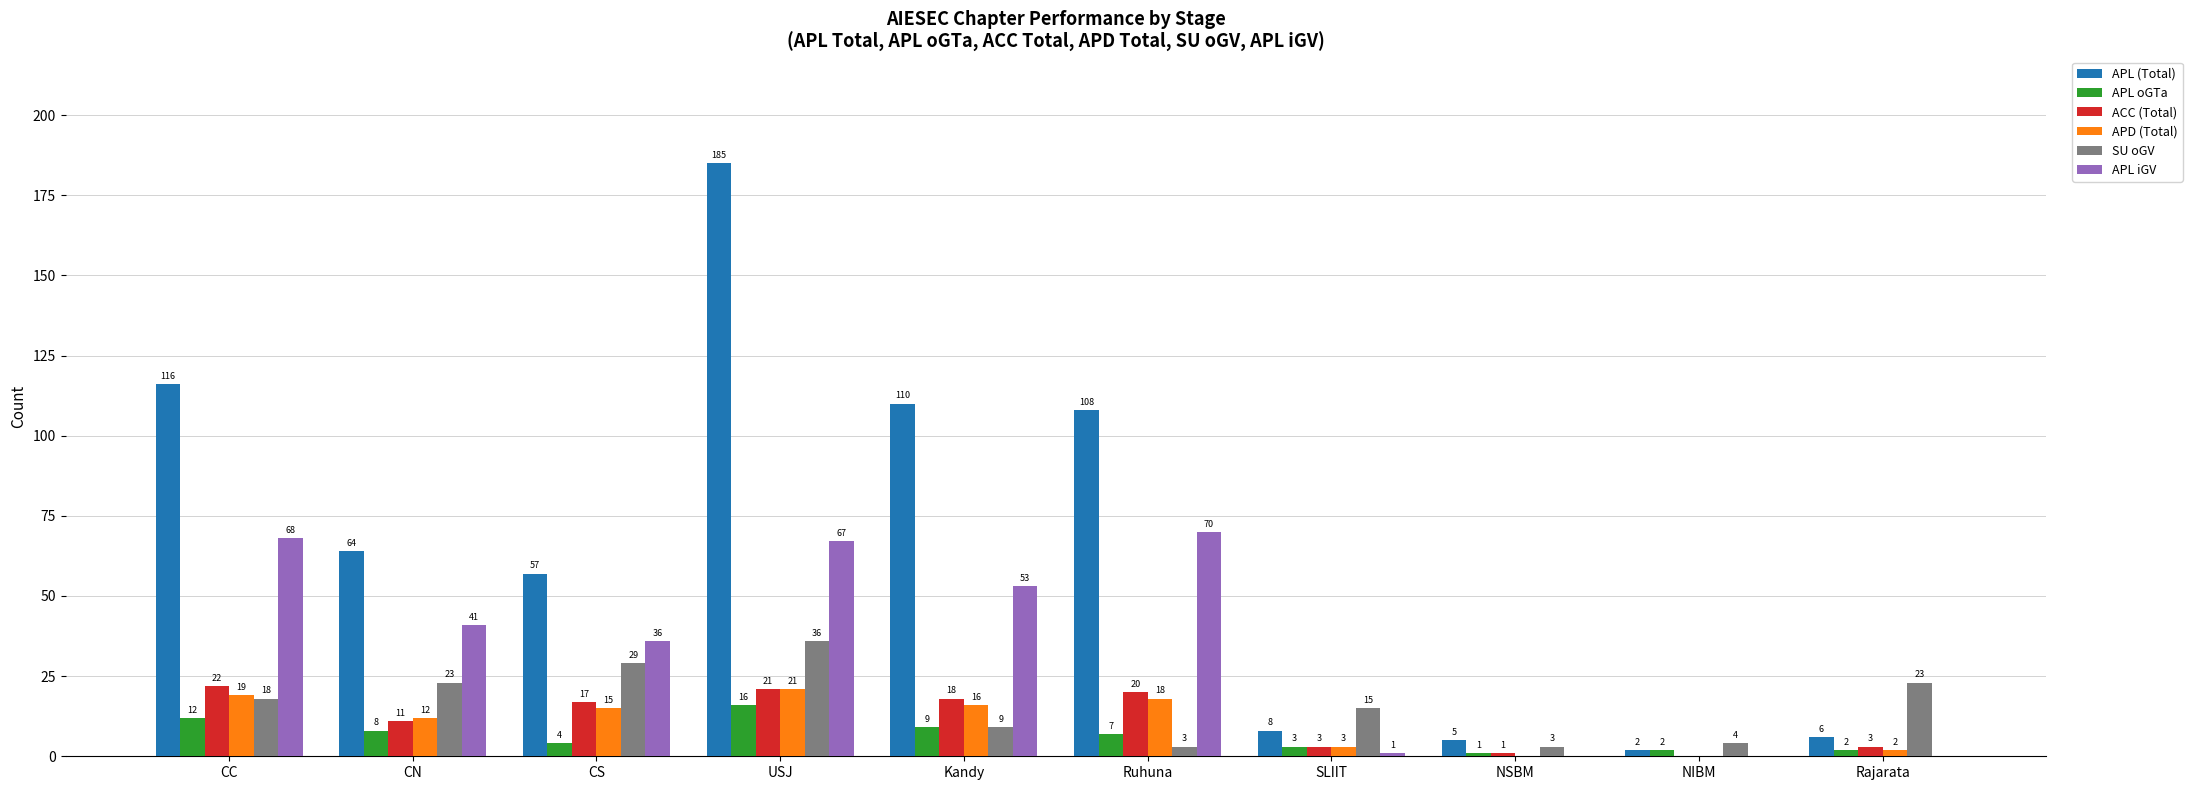

What is the greatest value displayed?

185